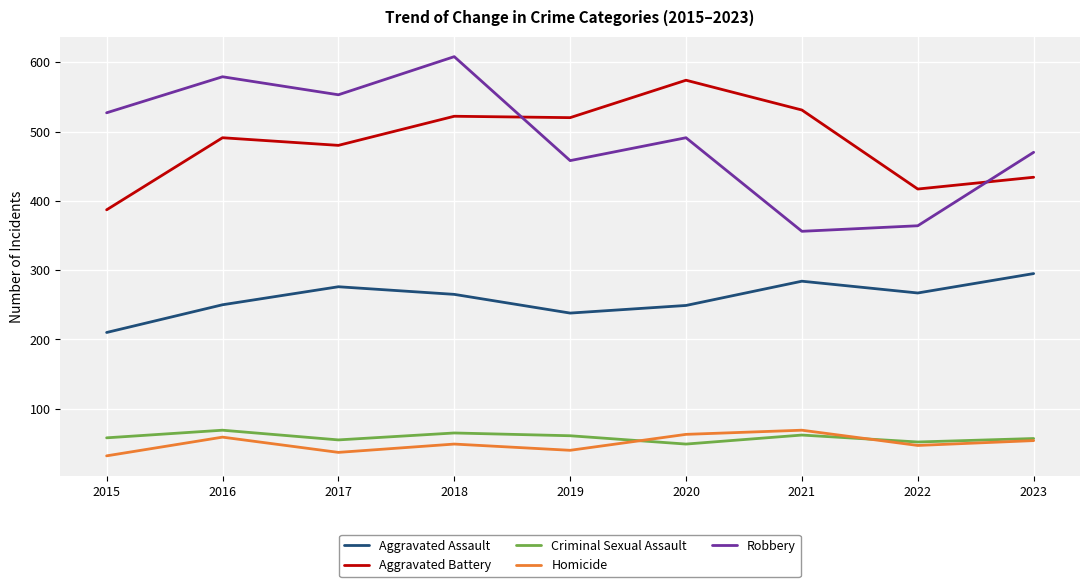

What is the minimum value shown in the chart?

32